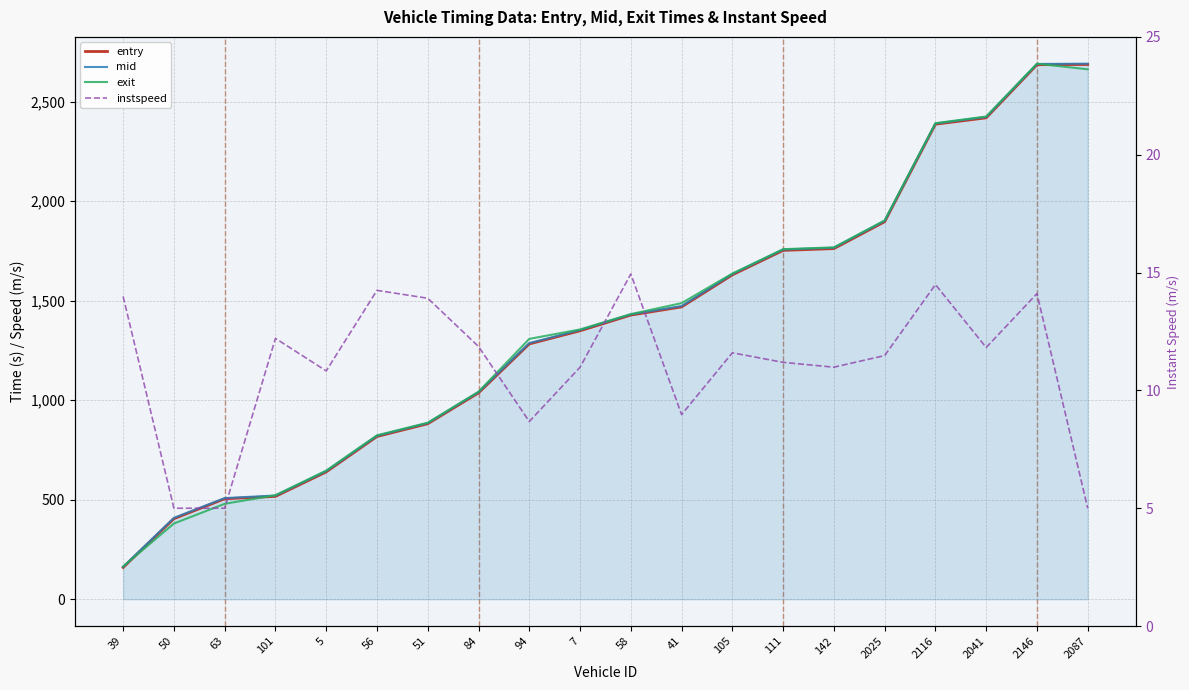

How many lines are shown in the chart?

4